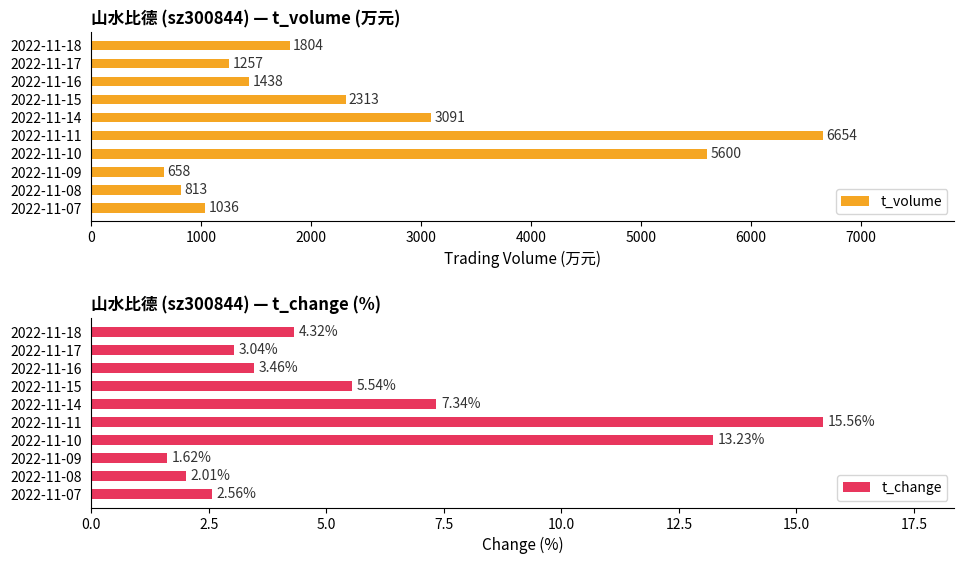

What is the approximate value of t_change at 2022-11-08?

2.0